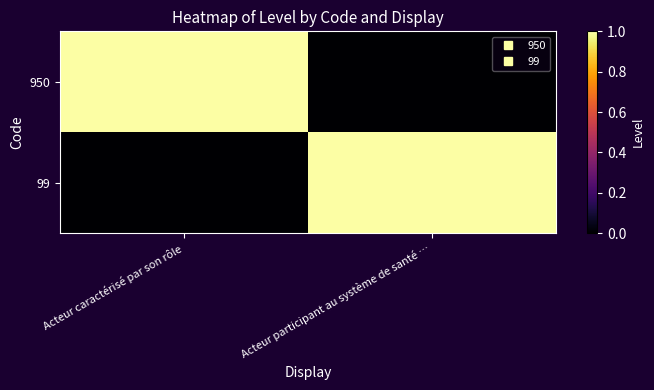

Count the number of data series in this chart.

2